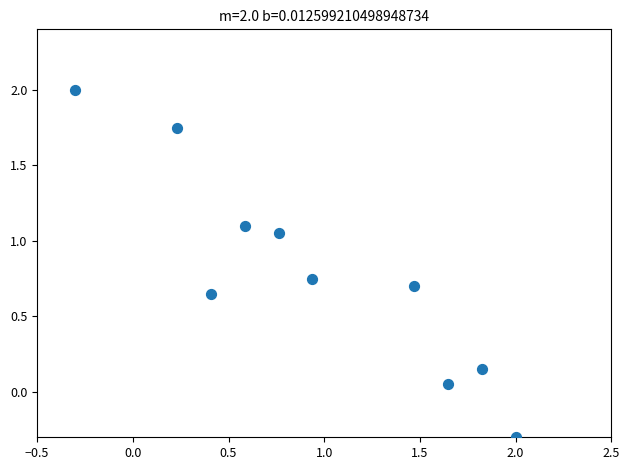

What is the range of Y values (max minus min)?

2.3